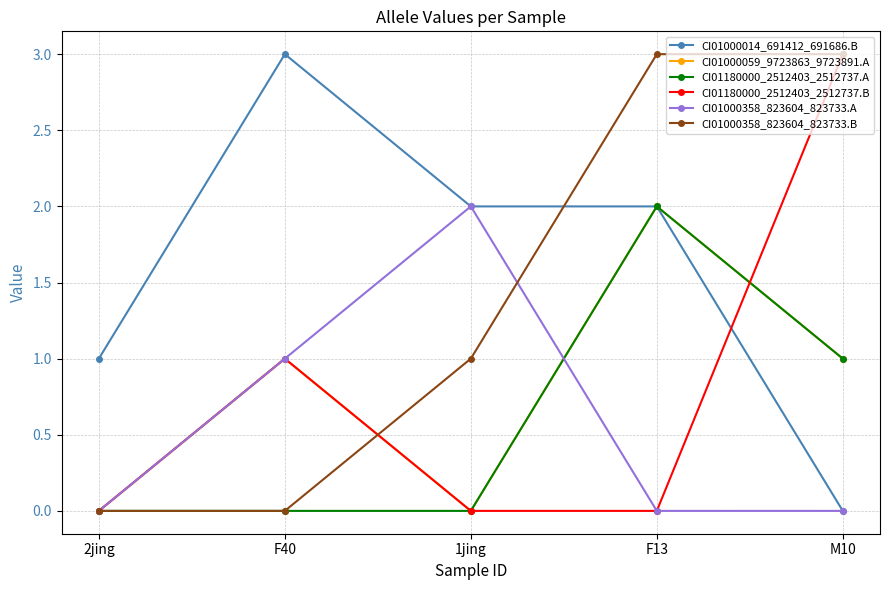

What is the difference between the highest and lowest values at M10?

3